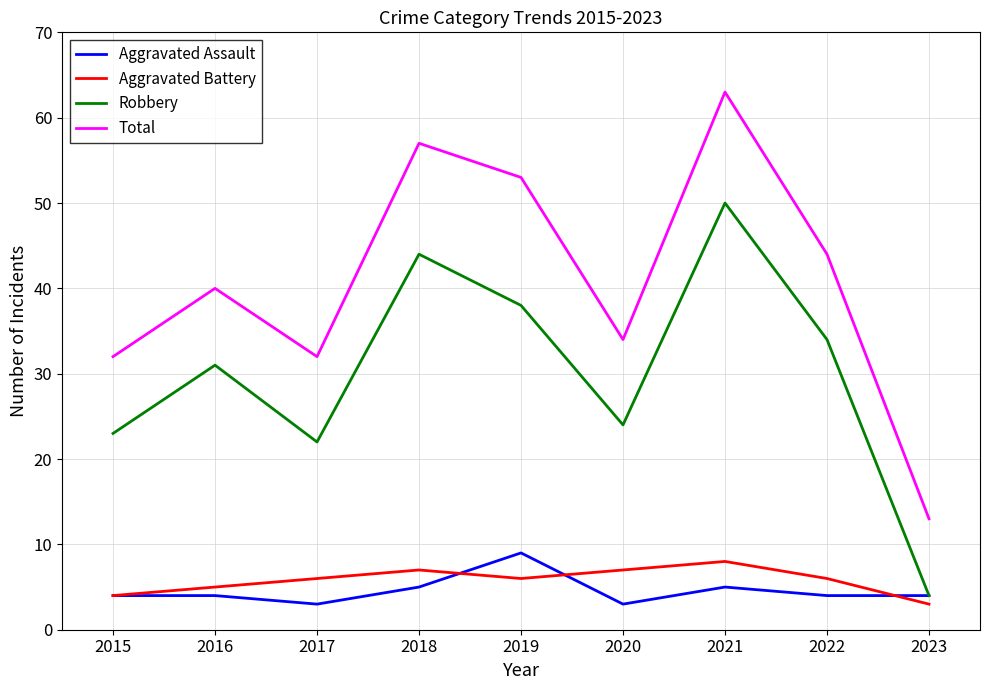

Which series has the largest total across all categories?

Total